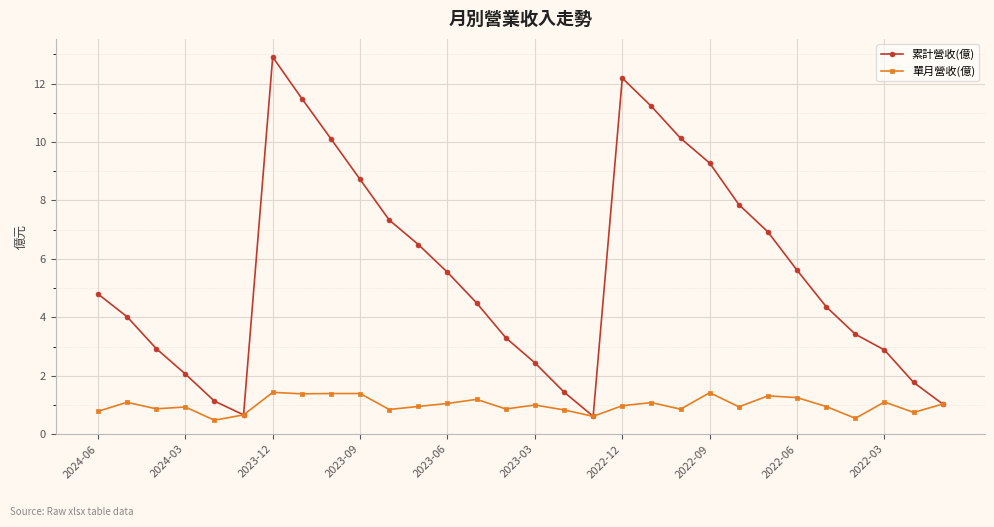

What is the smallest value displayed?

0.5